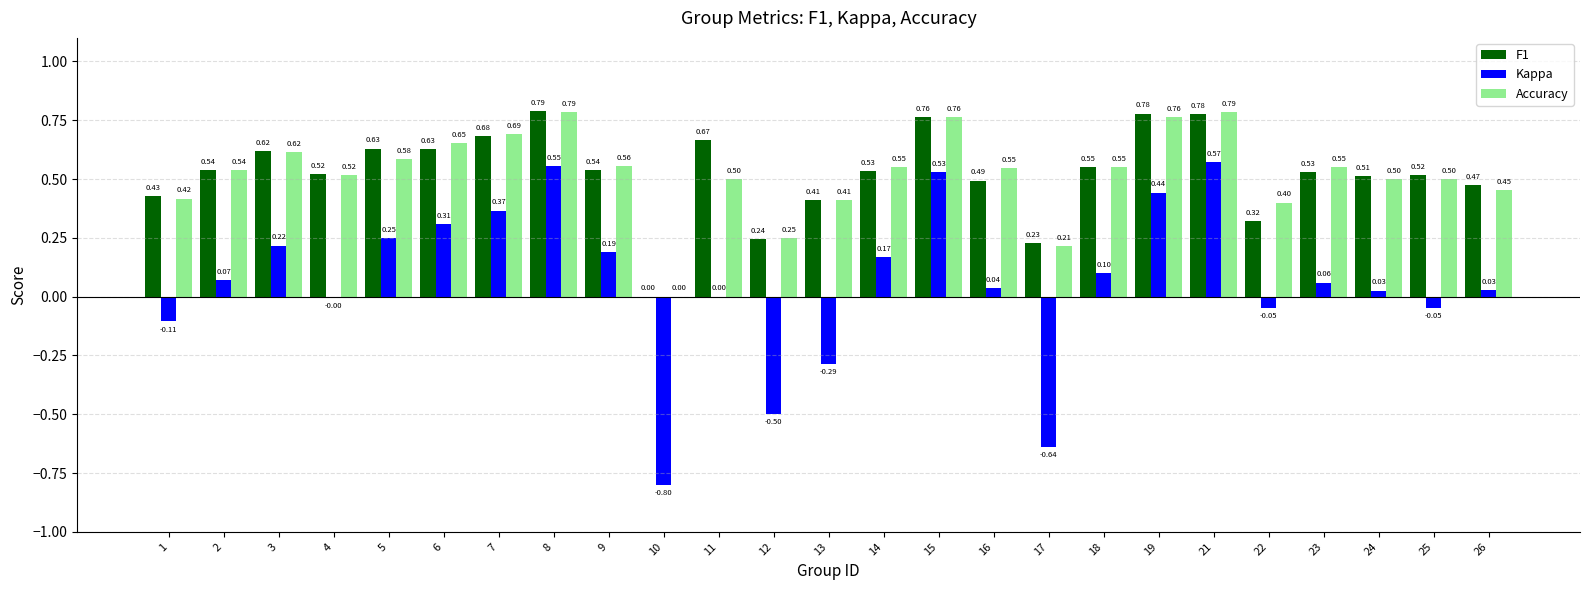

Which series changed the most between 18 and 22?

F1